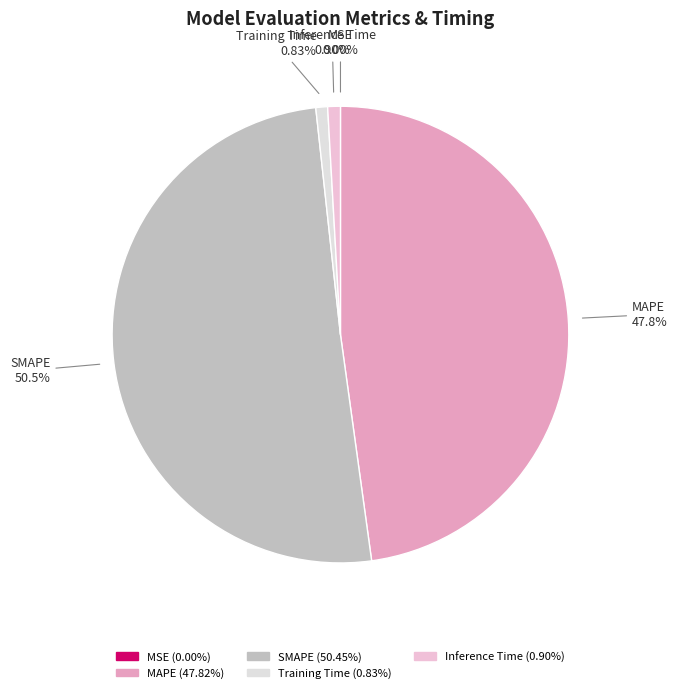

To the nearest percent, what portion does MAPE represent?

48%